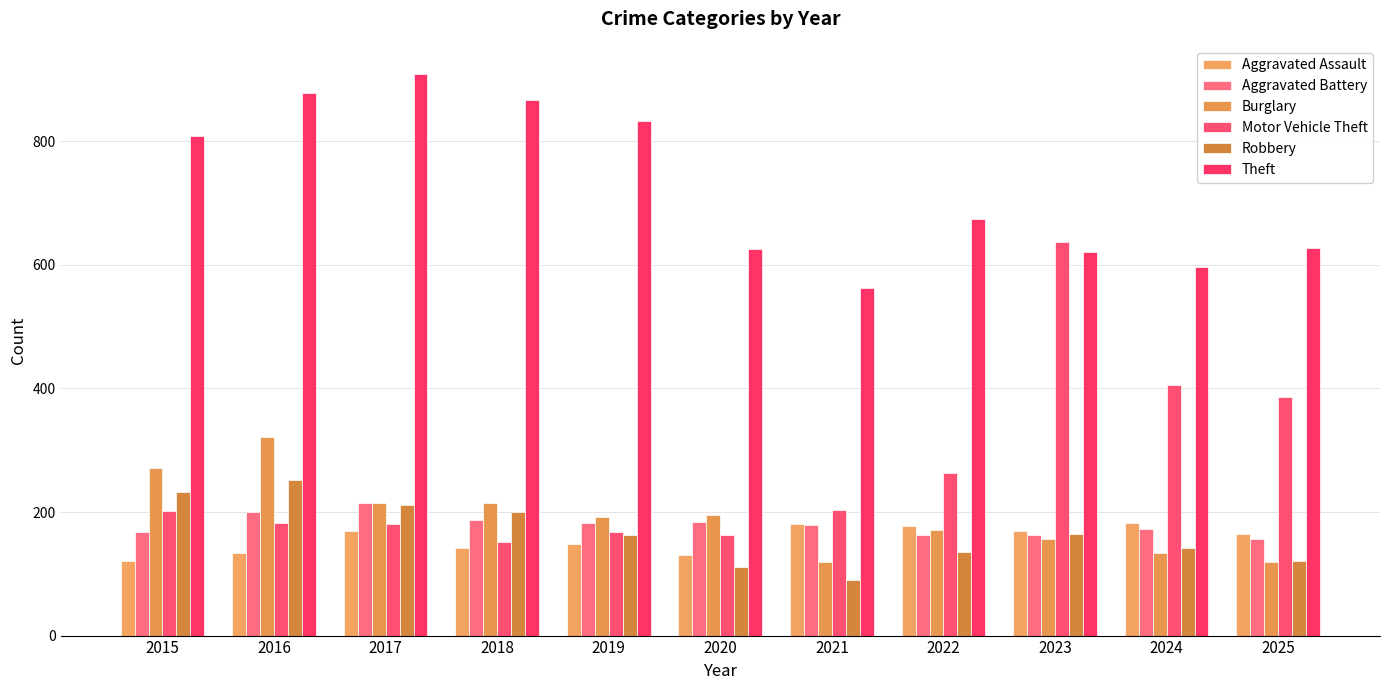

Reading left to right, list all the values displayed in this chart.

Aggravated Assault: 2015=120	2016=134	2017=170	2018=142	2019=149	2020=130	2021=180	2022=177	2023=170	2024=183	2025=164
Aggravated Battery: 2015=167	2016=200	2017=215	2018=187	2019=183	2020=184	2021=179	2022=163	2023=162	2024=173	2025=156
Burglary: 2015=271	2016=321	2017=214	2018=215	2019=192	2020=195	2021=119	2022=171	2023=157	2024=133	2025=119
Motor Vehicle Theft: 2015=202	2016=183	2017=180	2018=151	2019=167	2020=162	2021=204	2022=263	2023=637	2024=406	2025=386
Robbery: 2015=232	2016=252	2017=212	2018=200	2019=163	2020=111	2021=90	2022=135	2023=164	2024=142	2025=121
Theft: 2015=808	2016=878	2017=909	2018=866	2019=833	2020=625	2021=562	2022=674	2023=621	2024=596	2025=627